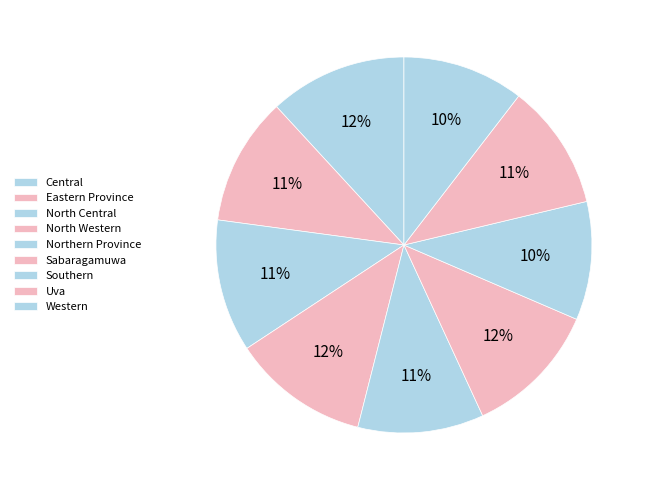

Is there any slice that represents more than half of the pie?

No